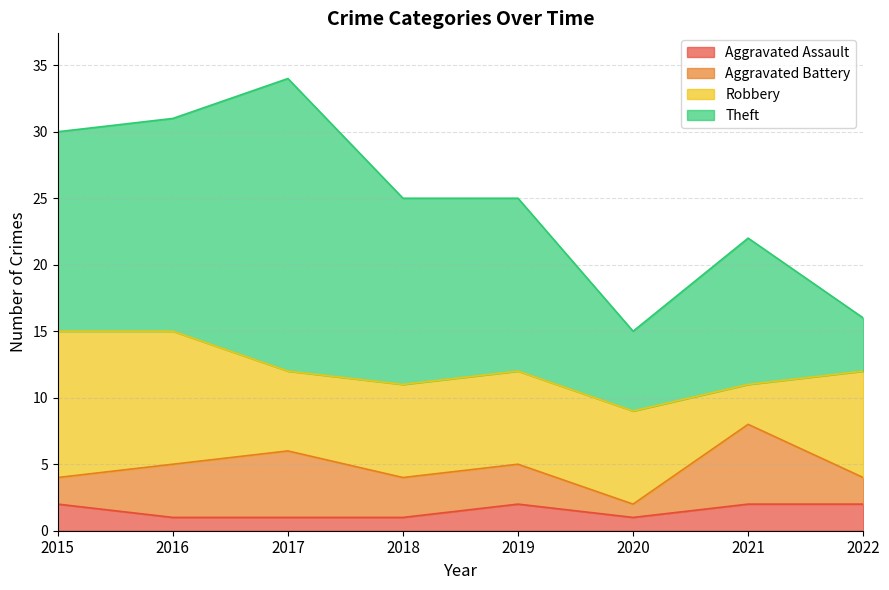

Reading left to right, transcribe all the data shown in this chart.

Aggravated Assault: 2015=2	2016=1	2017=1	2018=1	2019=2	2020=1	2021=2	2022=2
Aggravated Battery: 2015=2	2016=4	2017=5	2018=3	2019=3	2020=1	2021=6	2022=2
Robbery: 2015=11	2016=10	2017=6	2018=7	2019=7	2020=7	2021=3	2022=8
Theft: 2015=15	2016=16	2017=22	2018=14	2019=13	2020=6	2021=11	2022=4